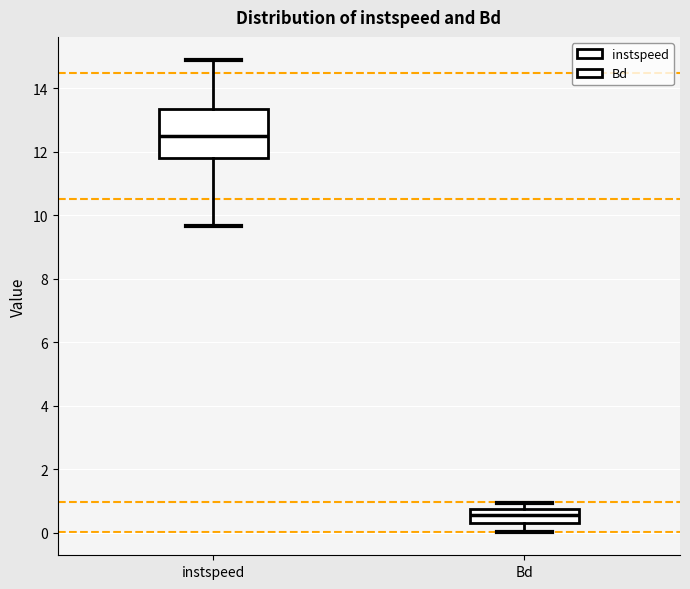

Where is the lower edge of the box for Bd on the y-axis? The values are not printed on the chart, so give them approximately, as read against the axis.

0.4